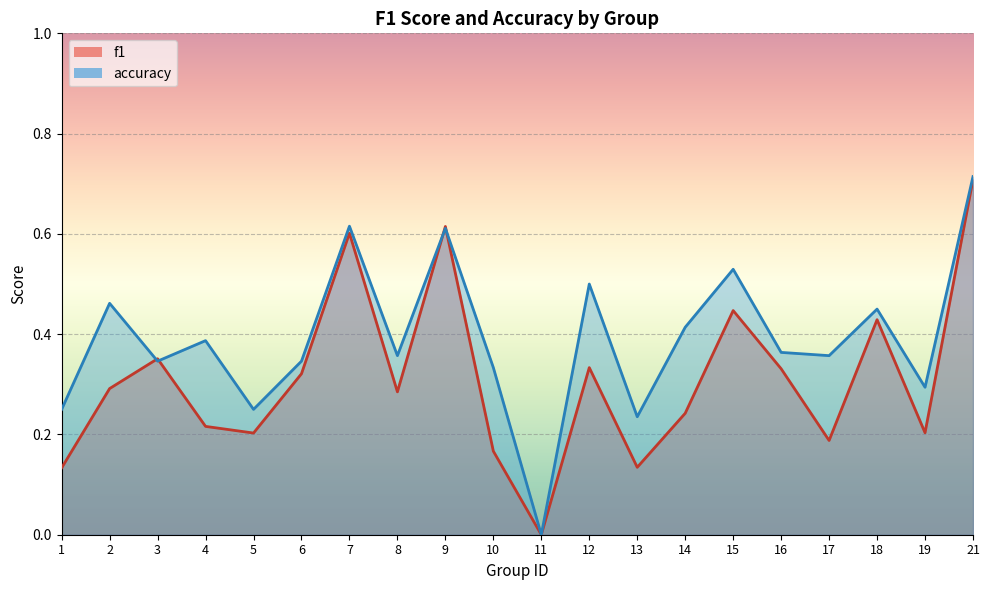

How many times do f1 and accuracy cross each other?

4